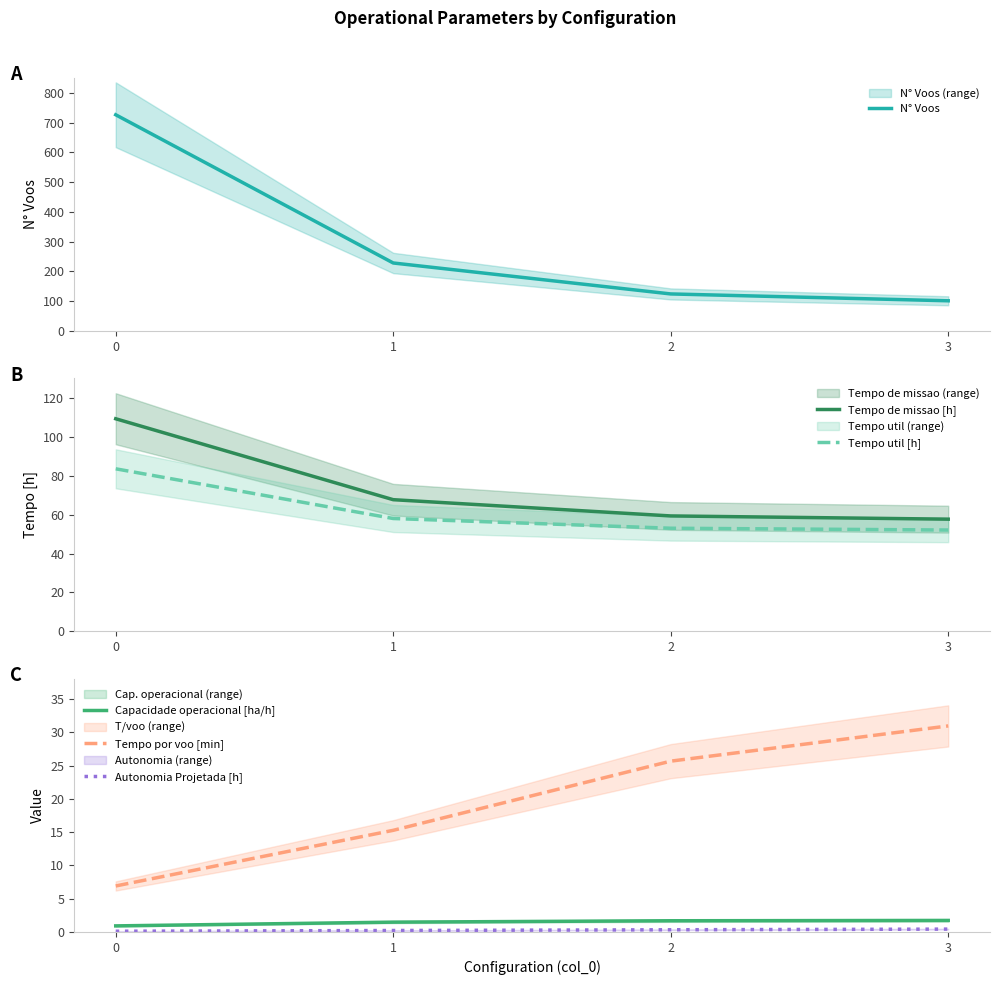

Count the number of data series in this chart.

6